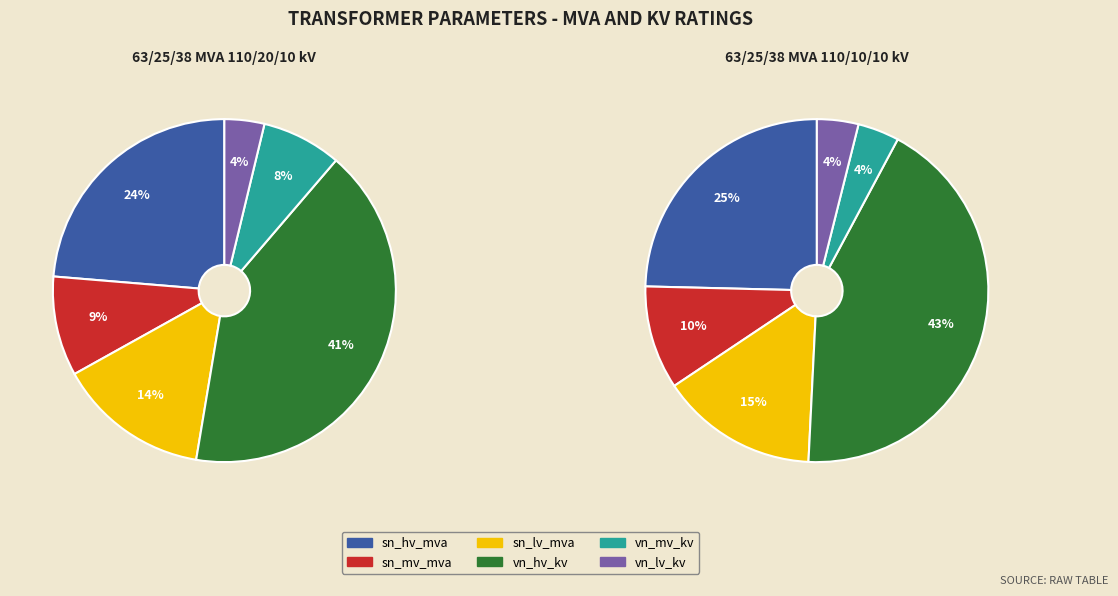

What percentage do 63/25/38 MVA 110/20/10 kV and 63/25/38 MVA 110/10/10 kV together represent?

100.0%